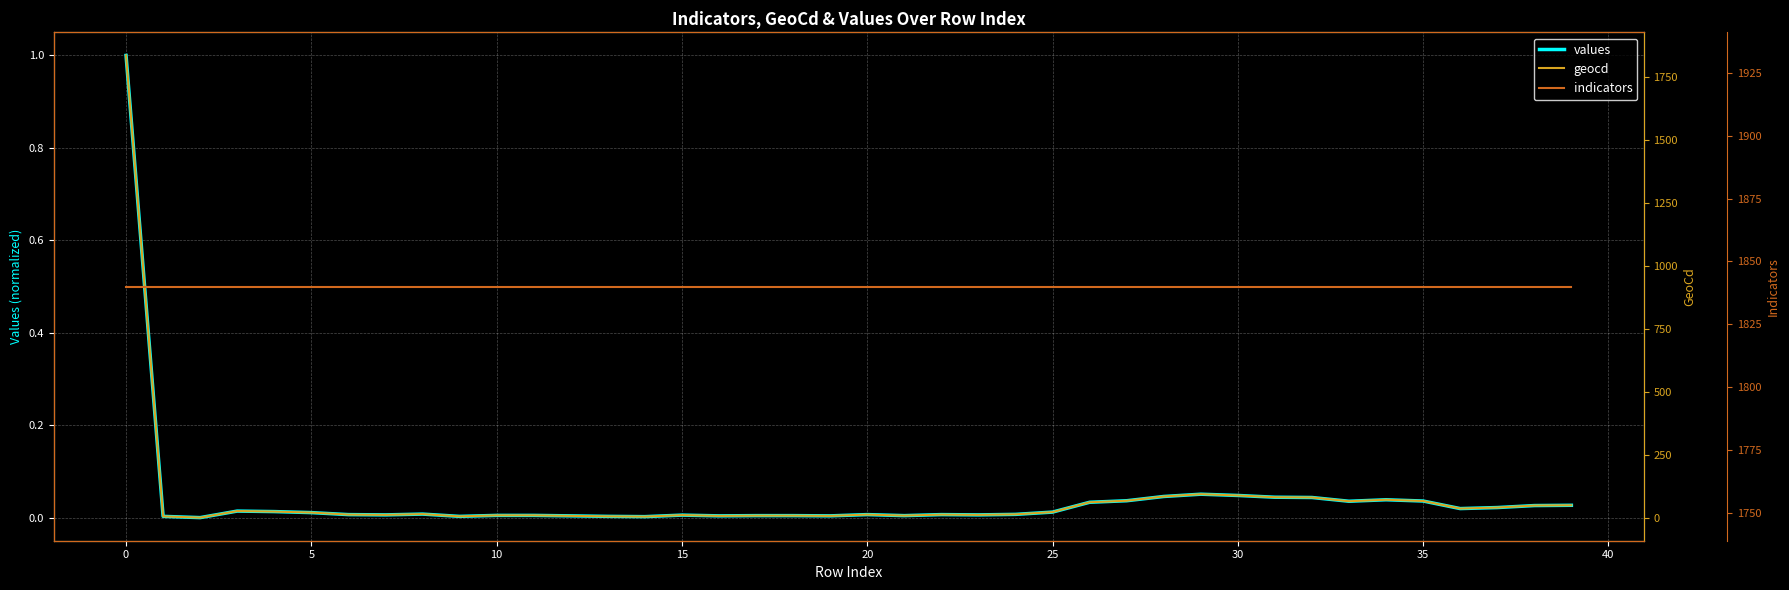

What is the greatest value displayed?

1840.0